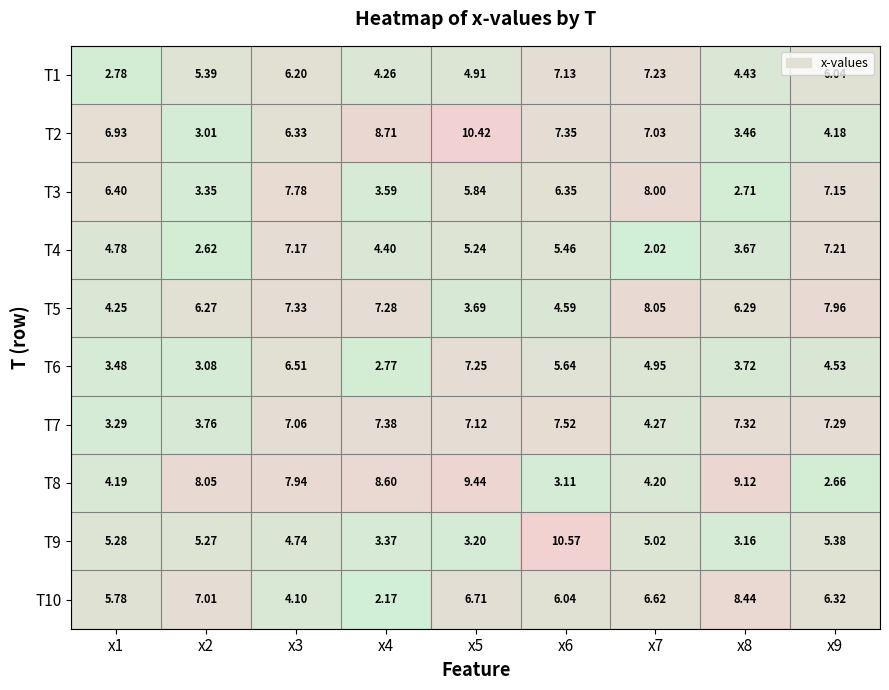

Which series changed the most between x1 and x6?

T9